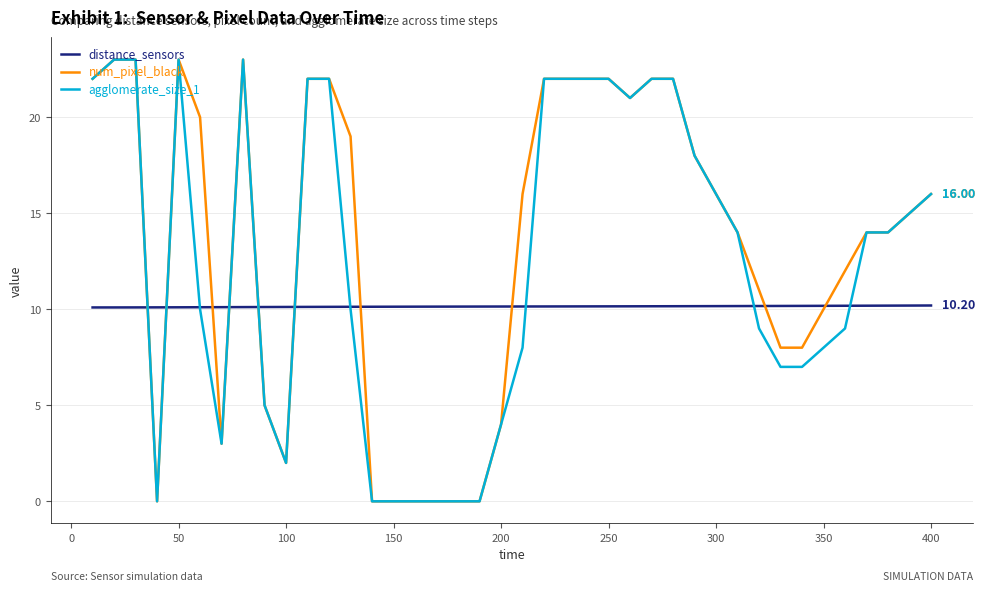

What are all the series names shown in the legend?

distance_sensors, num_pixel_black, agglomerate_size_1